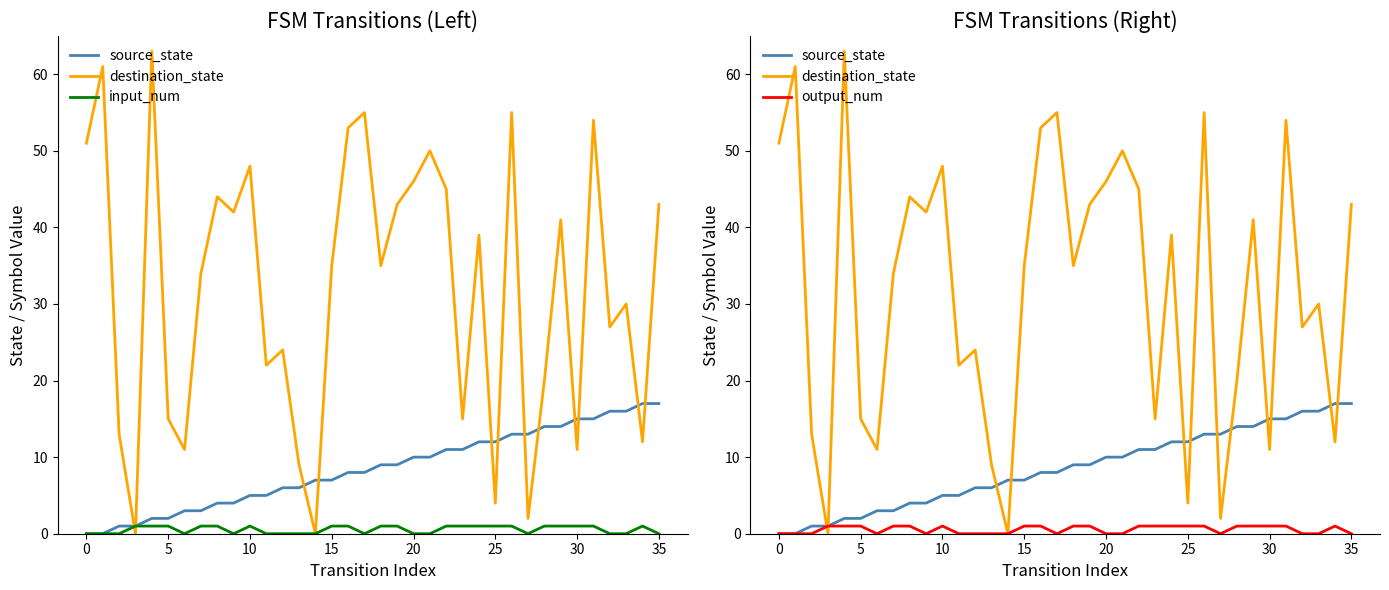

What is the difference between the second highest and minimum values in the input_num series?

1